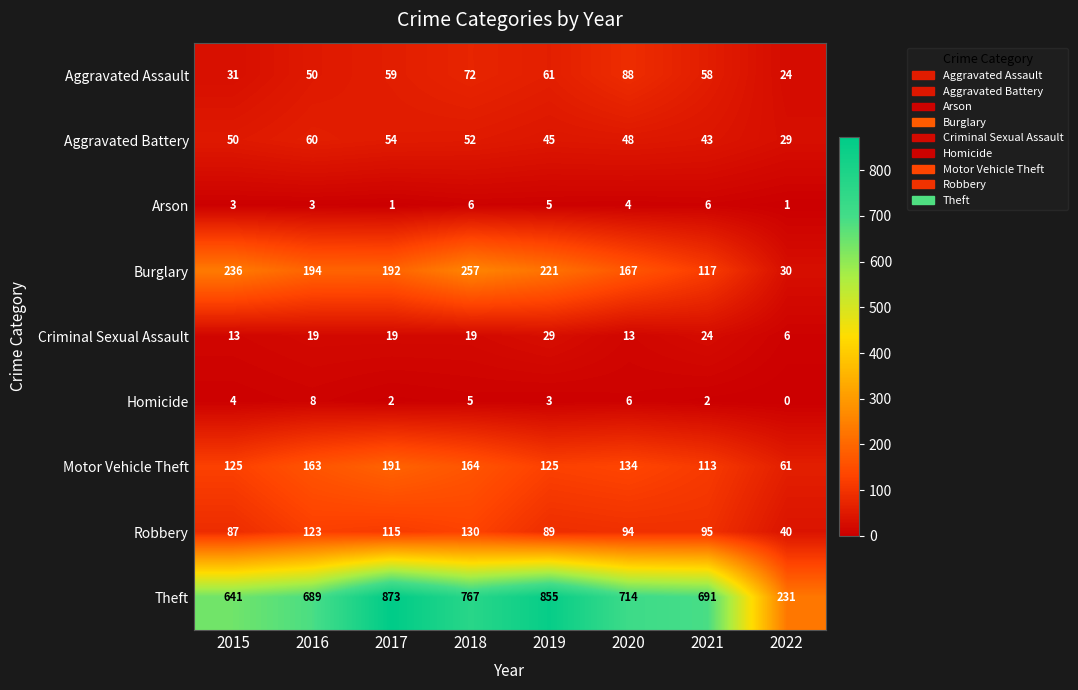

Count the number of categories in the chart.

8